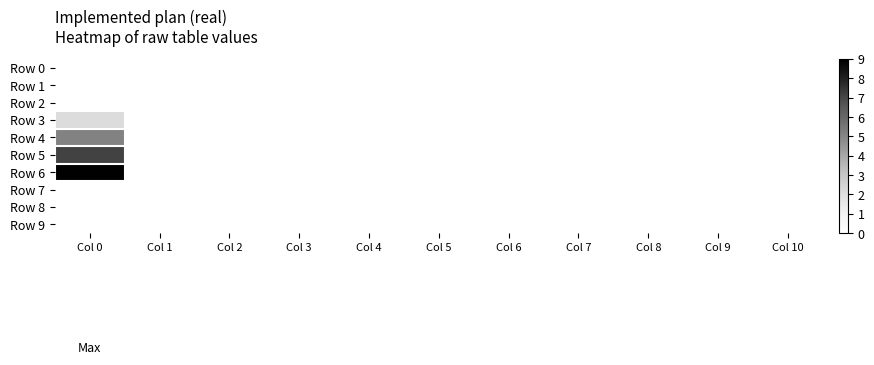

Which series has the largest total across all categories?

Row 6